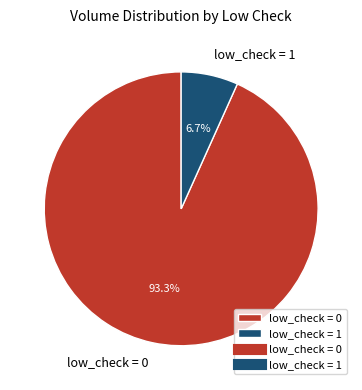

Which has a higher value, low_check = 0 or low_check = 1?

low_check = 0